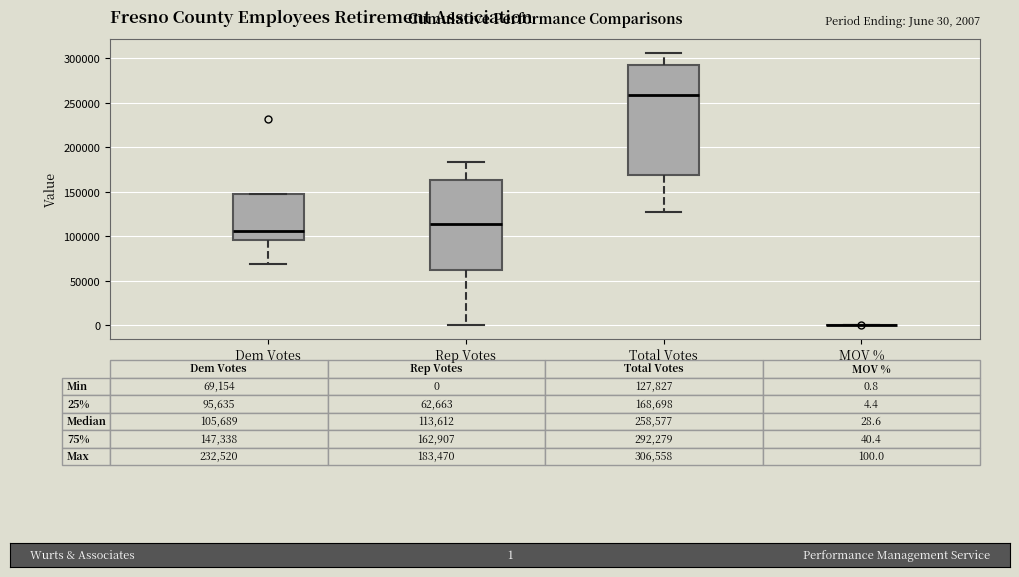

Reading right to left, list all the values displayed in this chart.

Dem Votes: 121881.0	95635.0	104489.0	97666.0	89589.0	69154.0	98468.0	147338.0	122774.0	232520.0
Rep Votes: 111630.0	172809.0	0.0	179706.0	183470.0	162907.0	62663.0	144884.0	113594.0	73835.0
Total Votes: 250131.0	272791.0	127827.0	293177.0	273059.0	243760.0	168698.0	292279.0	251595.0	306558.0
MOV %: 4.4	28.7	100.0	29.6	34.4	40.4	22.2	0.8	3.9	51.8